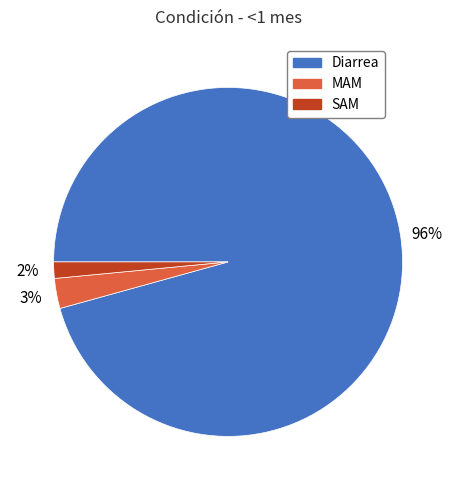

Which category has the biggest portion of the pie?

Diarrea